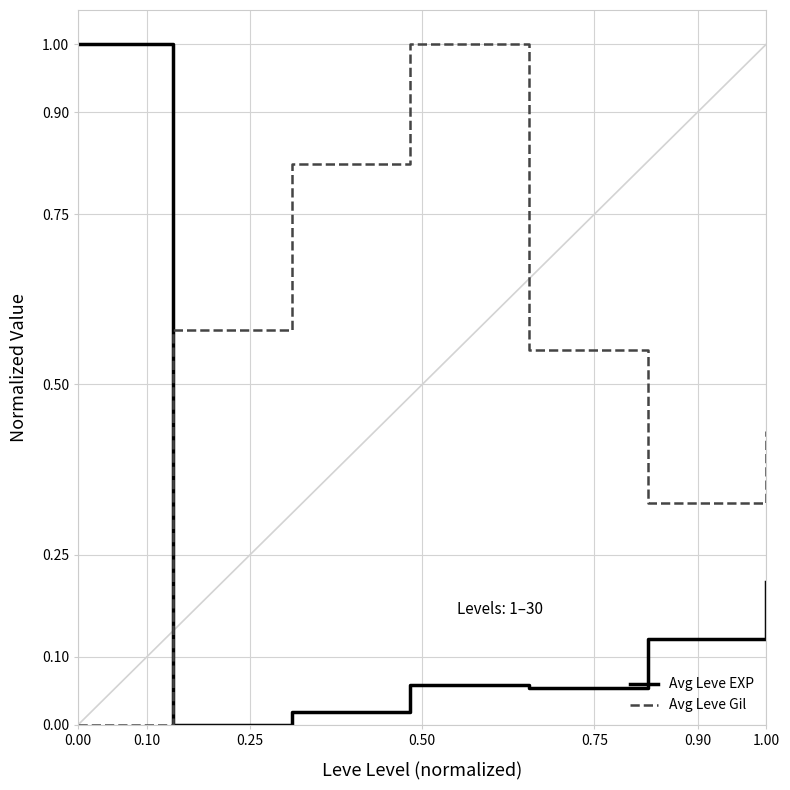

Is this an area chart (filled region under the line)?

No